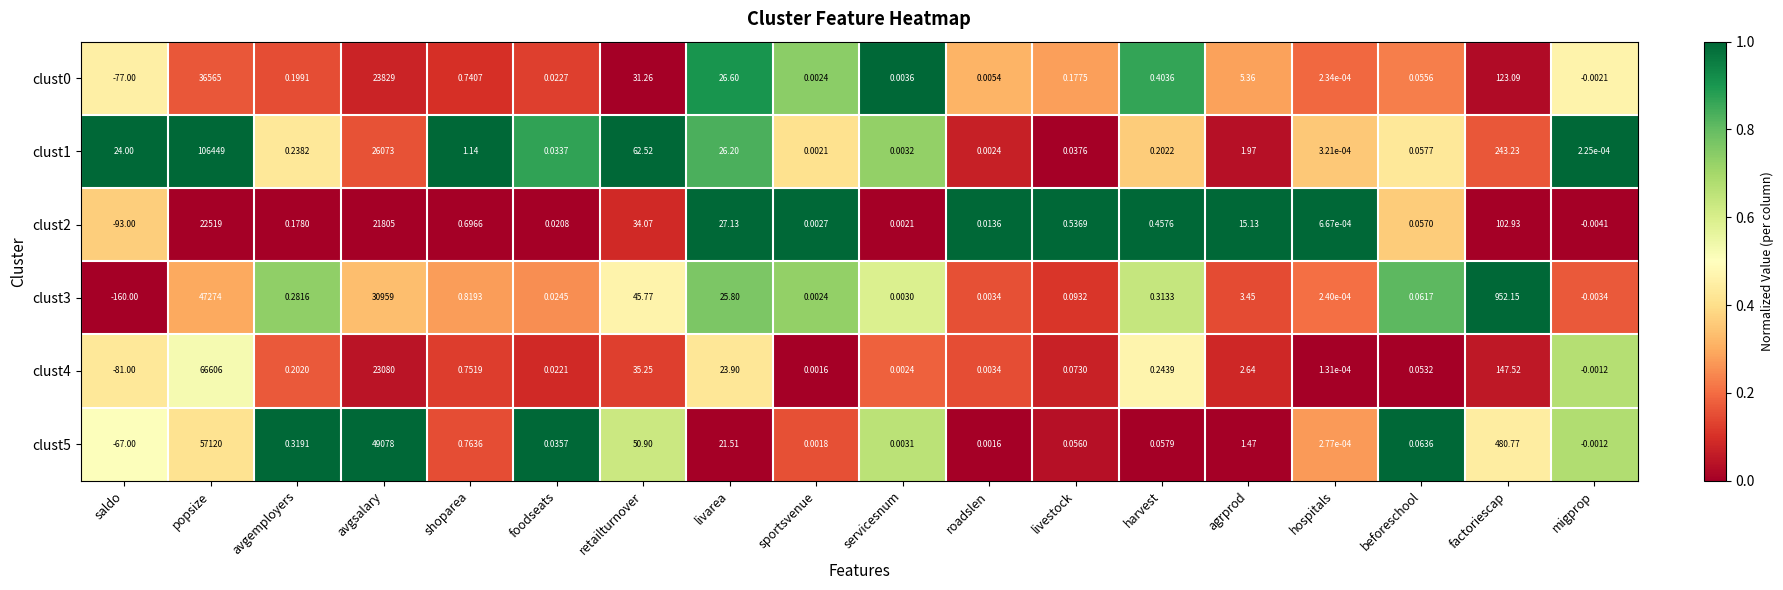

Where is clust3 nearest to the value 23557?

avgsalary